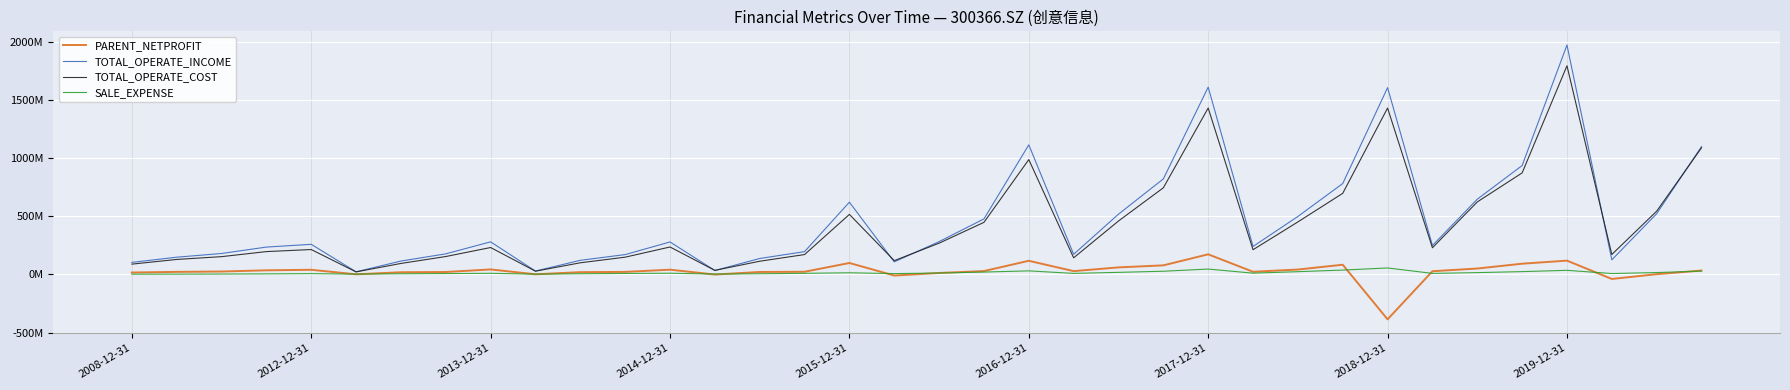

What are all the series names shown in the legend?

PARENT_NETPROFIT, TOTAL_OPERATE_INCOME, TOTAL_OPERATE_COST, SALE_EXPENSE